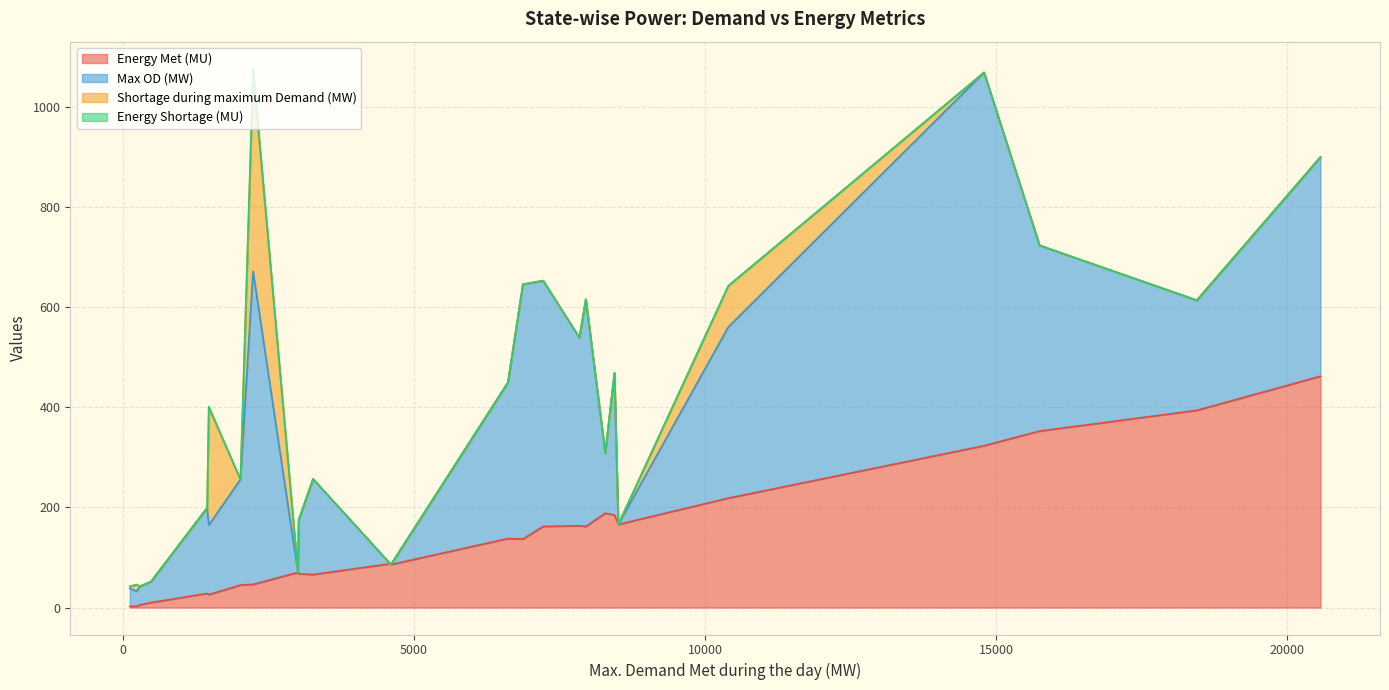

Which series has the widest spread of values?

Max OD (MW)